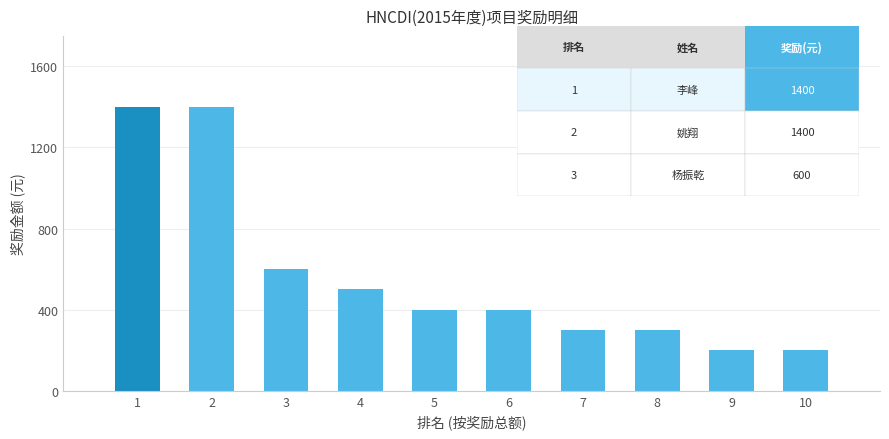

Is it true that the value at 4 is 500?

True